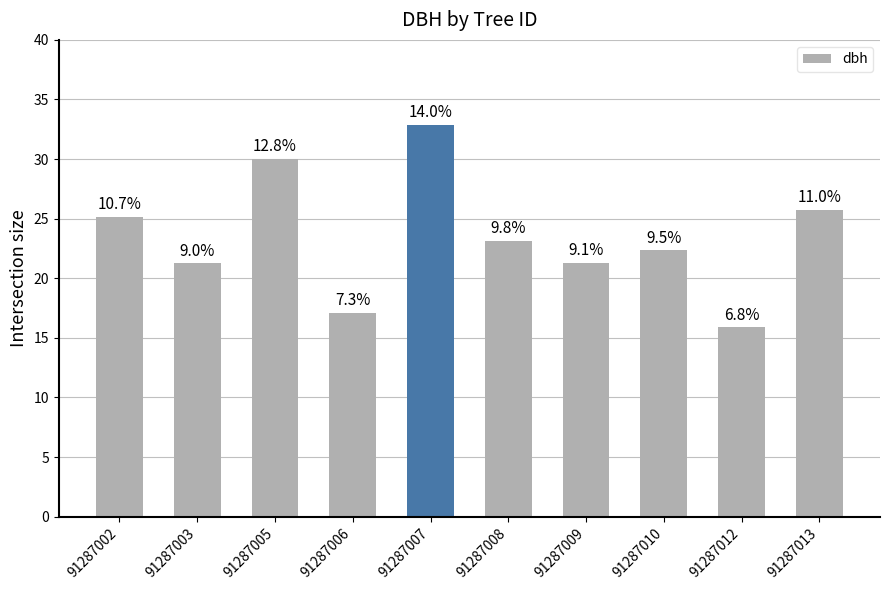

Rank the categories by value from highest to lowest.

91287007, 91287005, 91287013, 91287002, 91287008, 91287010, 91287009, 91287003, 91287006, 91287012